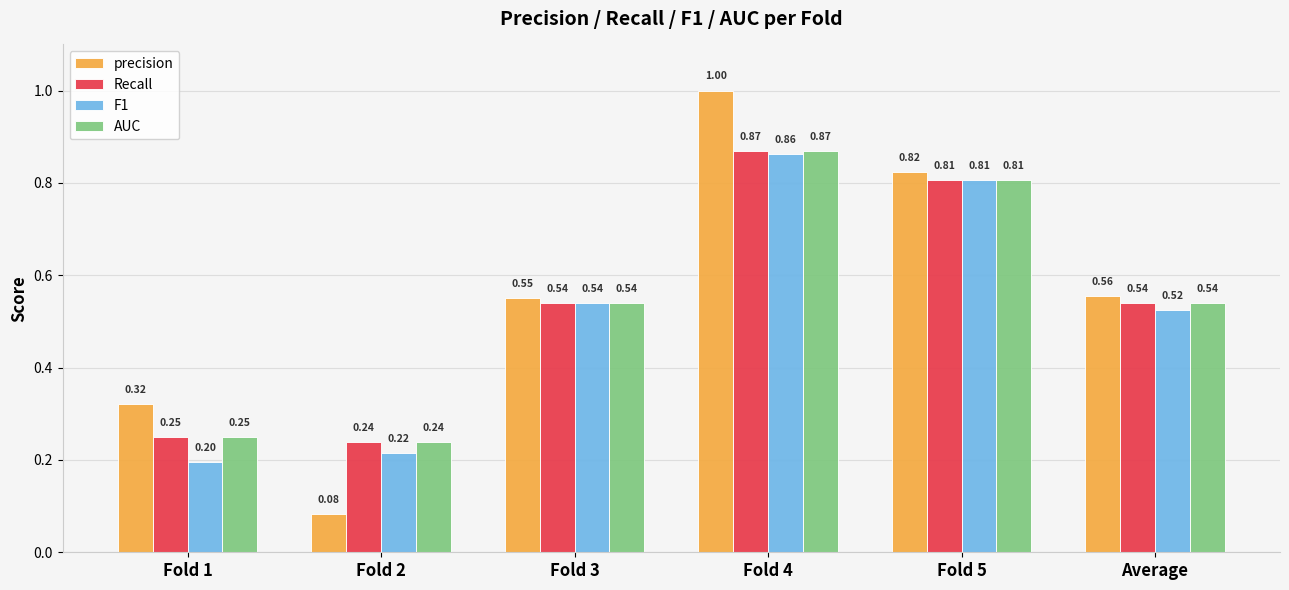

Which series has the widest spread of values?

precision